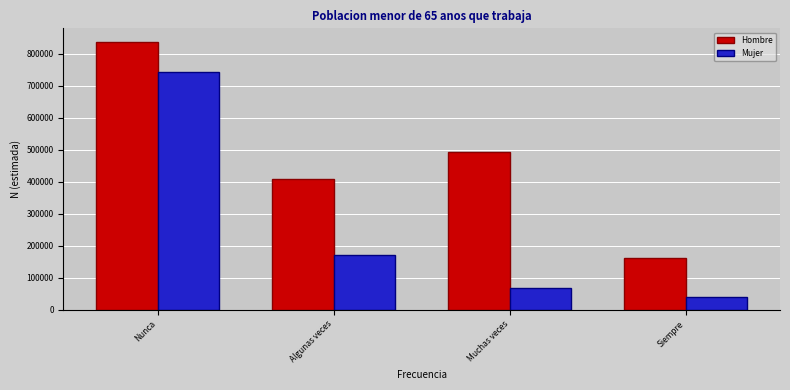

What is the label of the 1st bar from the right?

Siempre